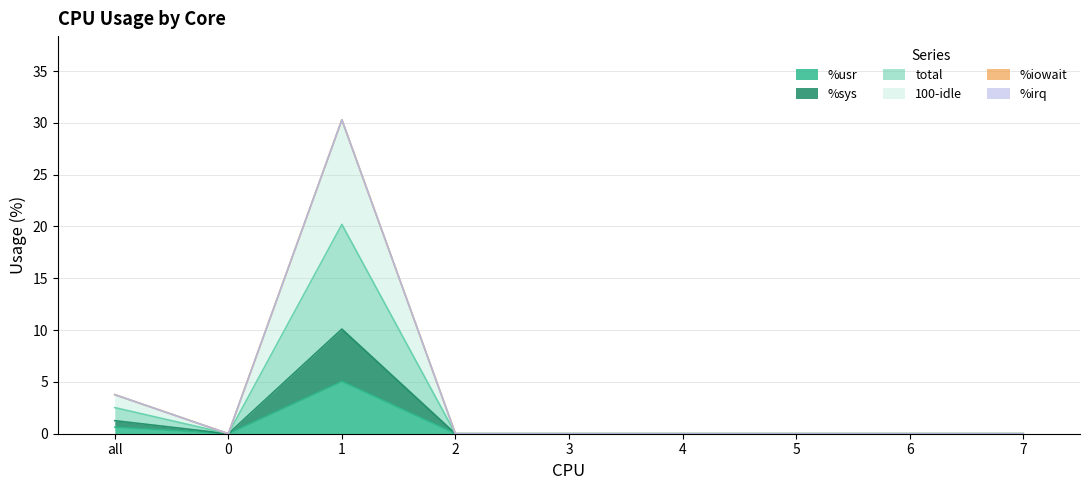

How many lines are shown in the chart?

6